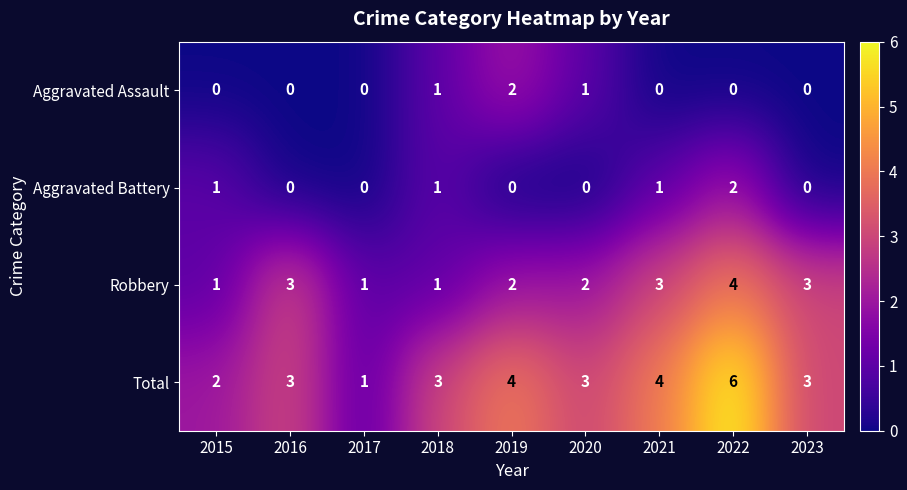

True or false: Aggravated Assault has a value of 2 at 2019.

True